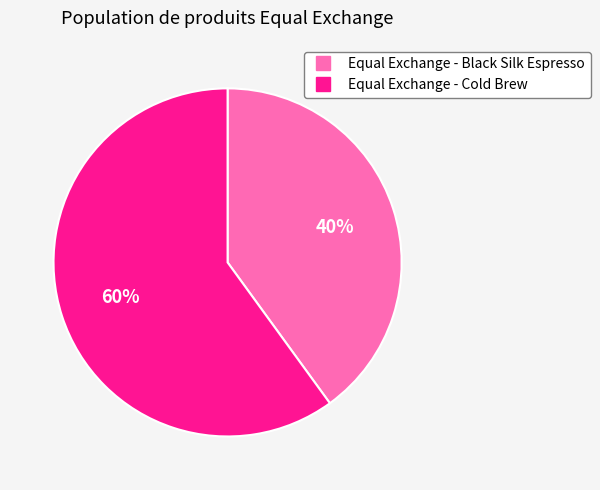

To the nearest percent, what is the difference between the largest and smallest slice percentages?

20%